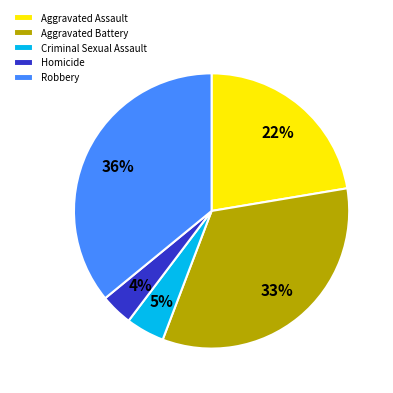

Combined, do Homicide and Robbery account for over 50%?

No